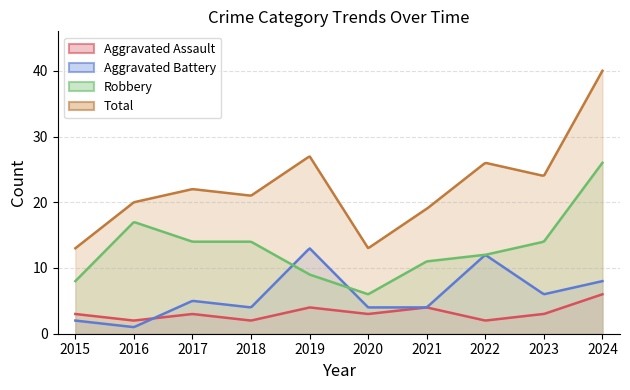

At how many categories does at least one series exceed 23?

4